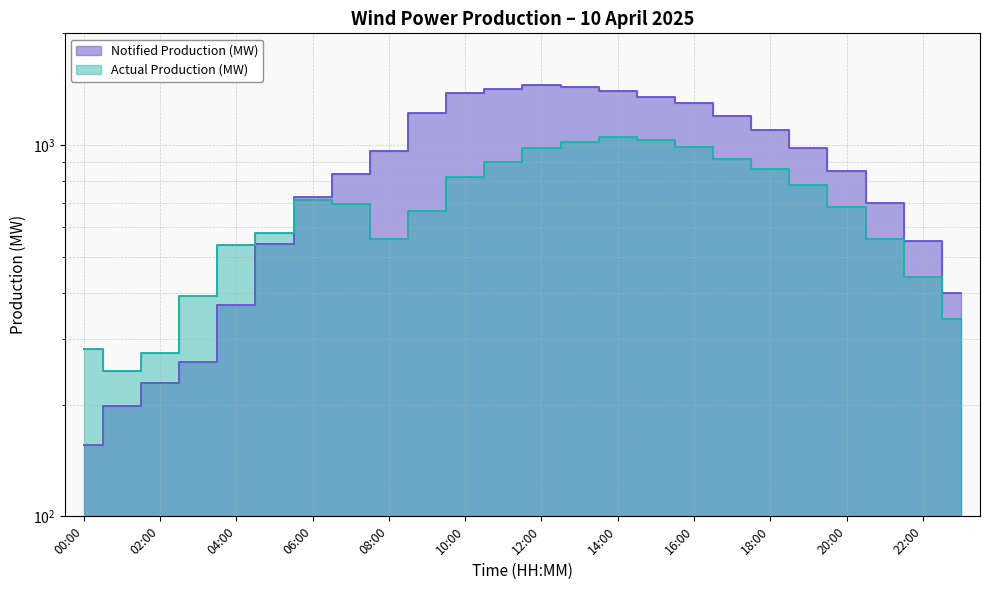

What is the difference between the maximum and second lowest values in the Notified Production (MW) series?

1252